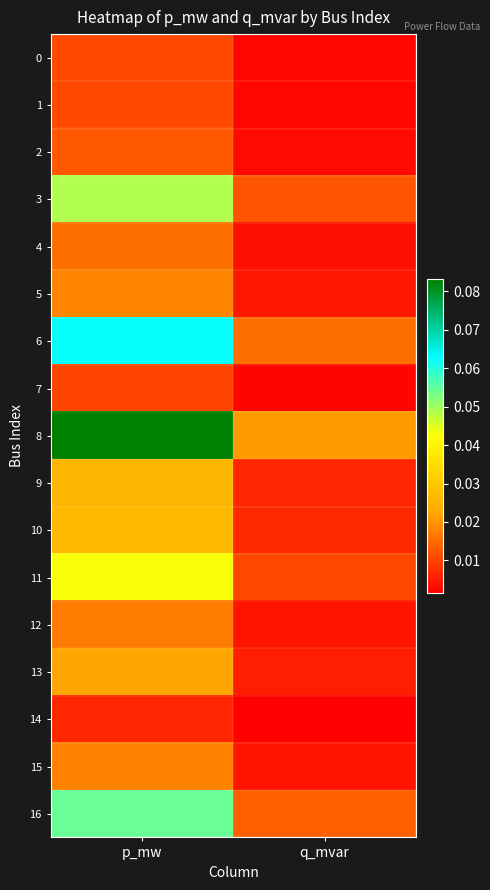

What is the total value across all series at p_mw?

0.5